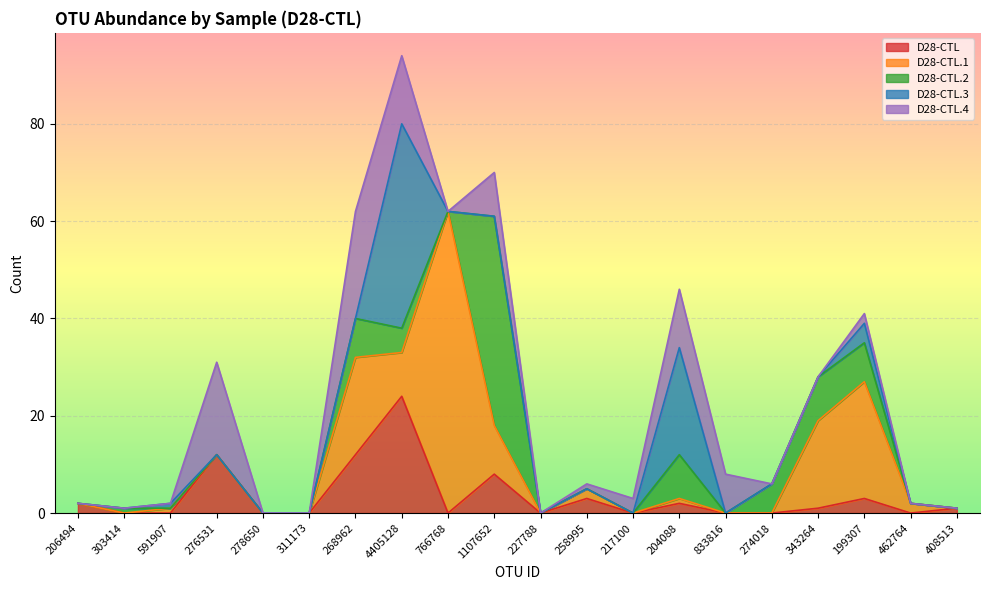

True or false: D28-CTL.1 has more than 0 interior local peaks.

True